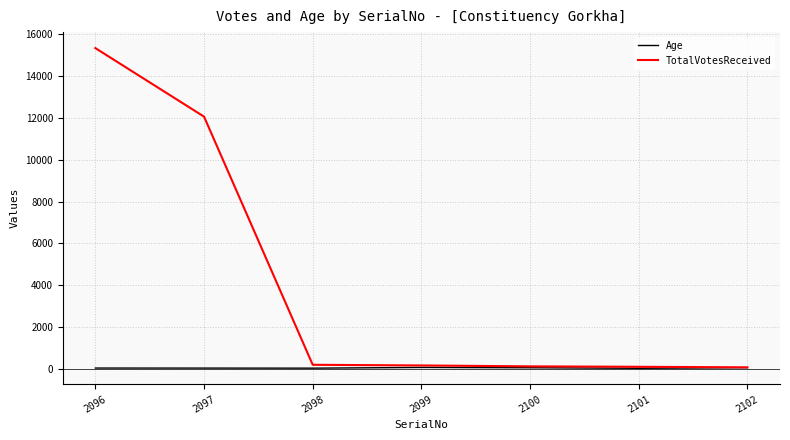

List the series in order of their peak value, highest first.

TotalVotesReceived, Age